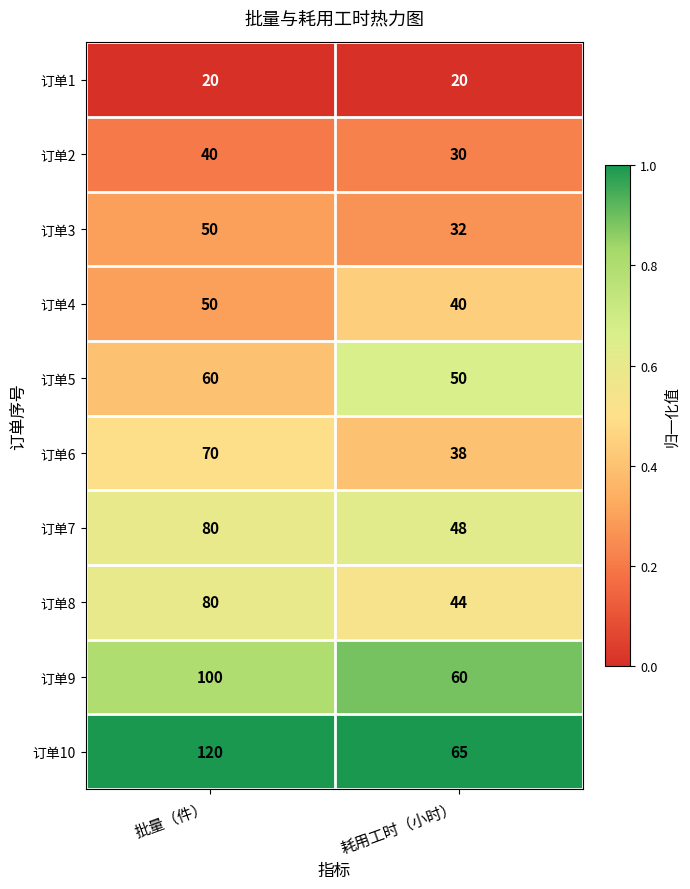

What is the spread (max minus min) of values at 耗用工时（小时）?

45